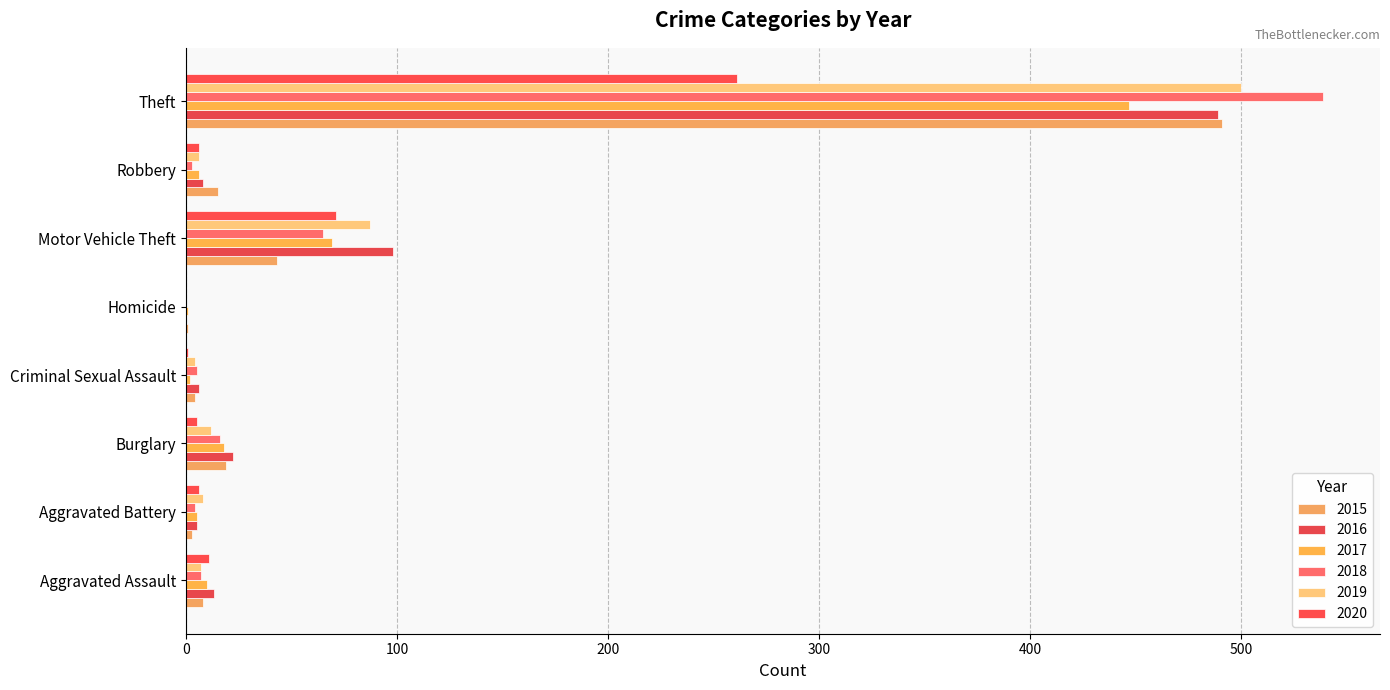

At which label is 2020 closest to 130?

Motor Vehicle Theft